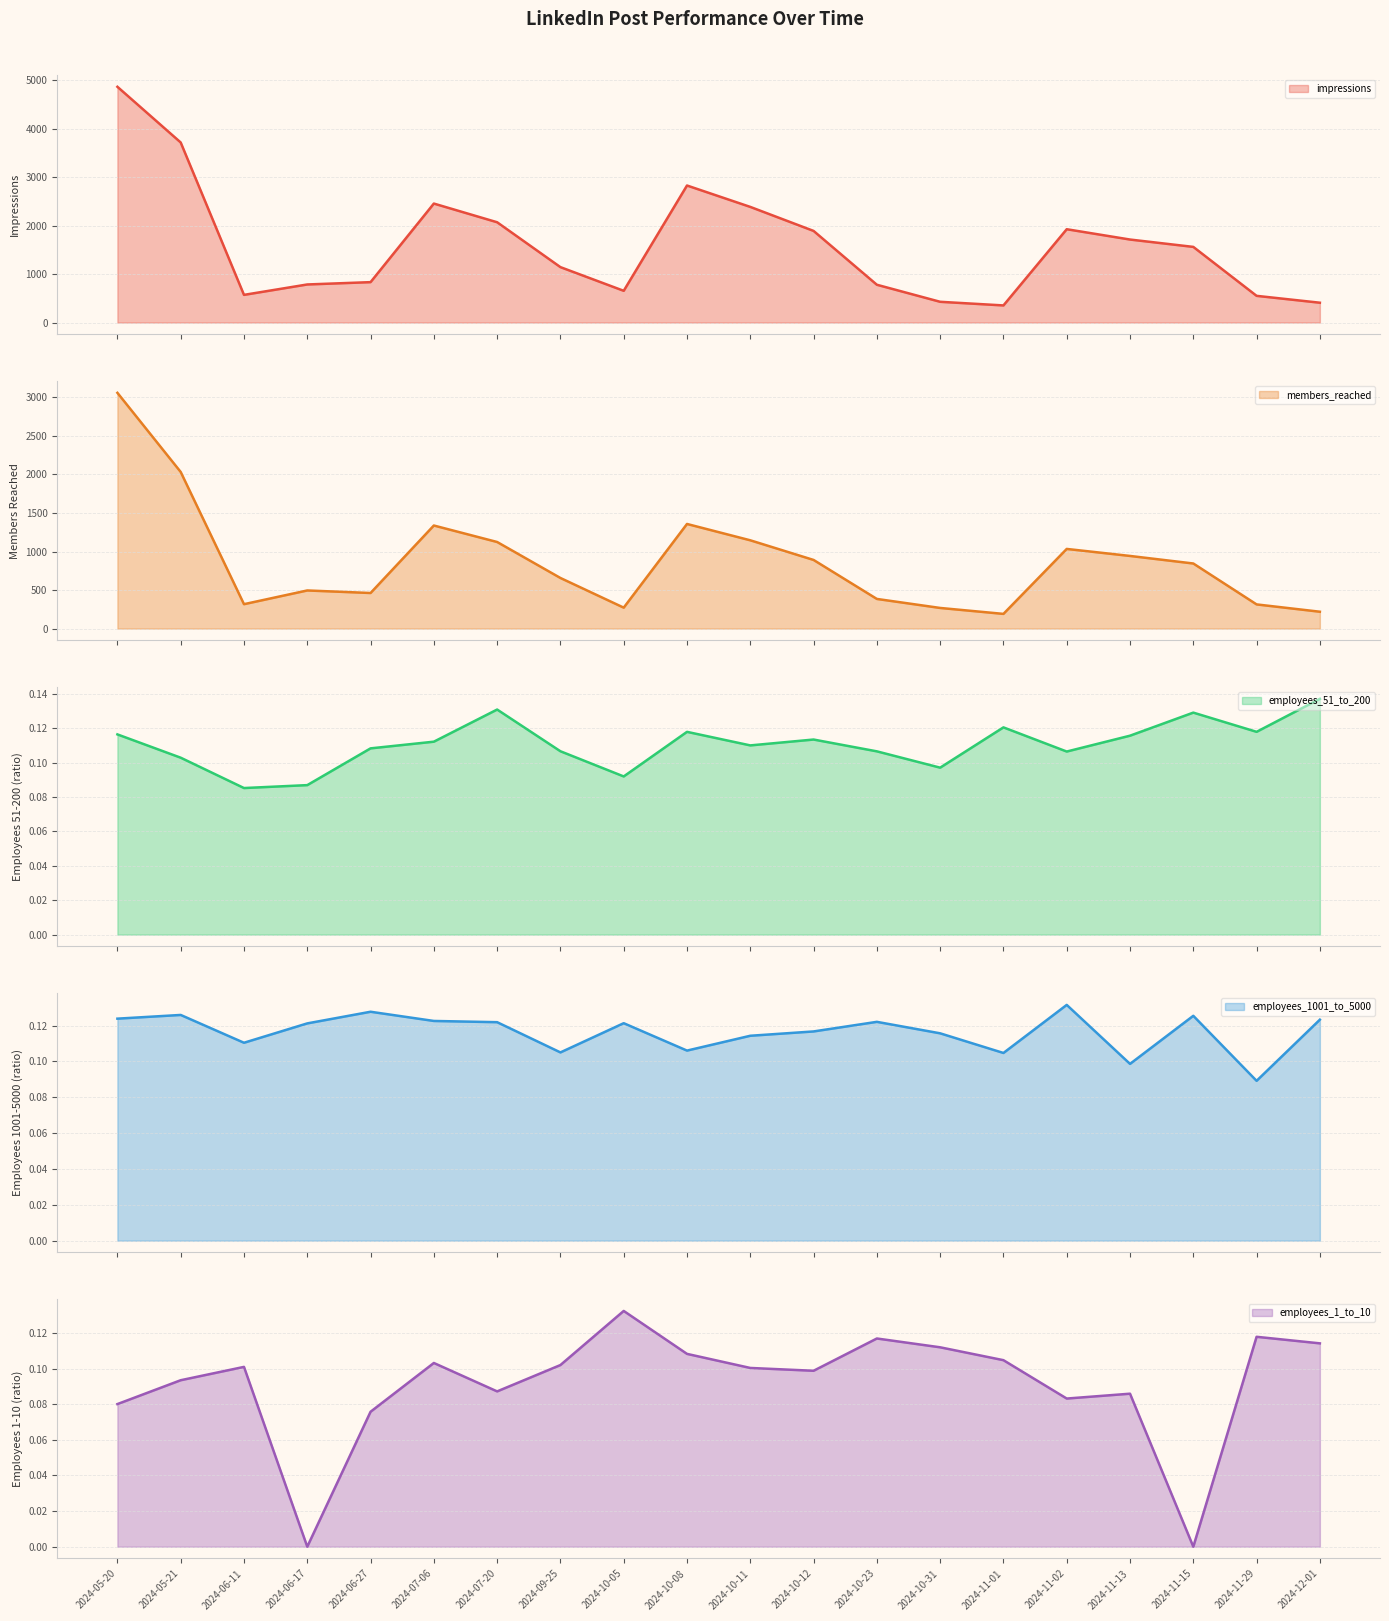

Which category has the highest value across all series?

2024-05-20